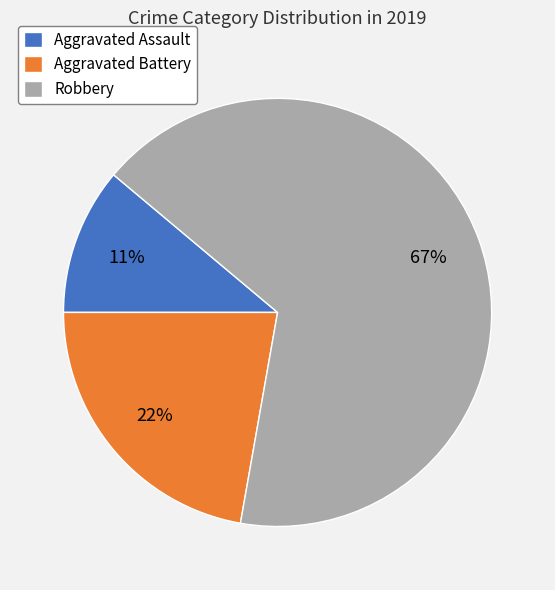

Which category has the smallest portion of the pie?

Aggravated Assault